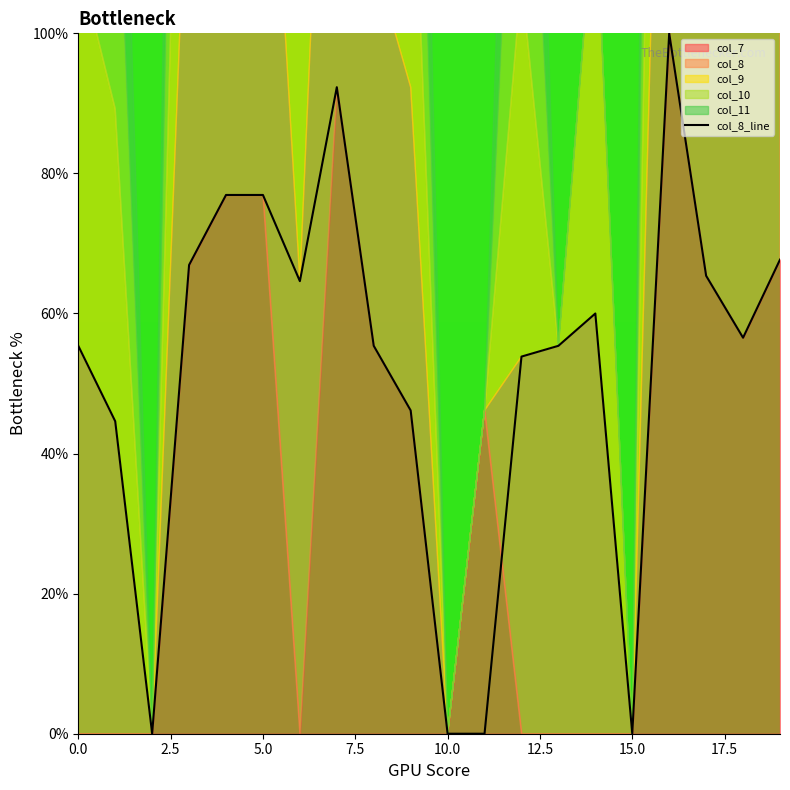

What is the sum of all values?

1038.1